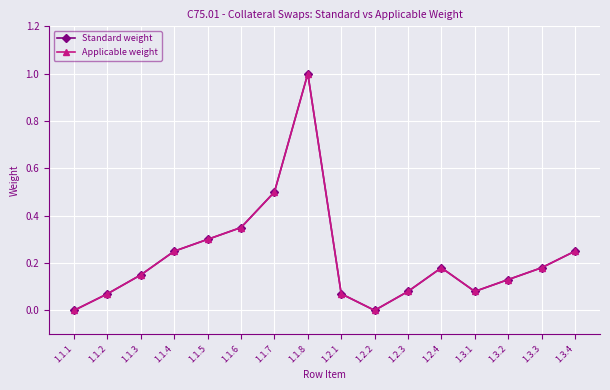

At 1.1.7, list the series in order from smallest to largest.

Standard weight, Applicable weight